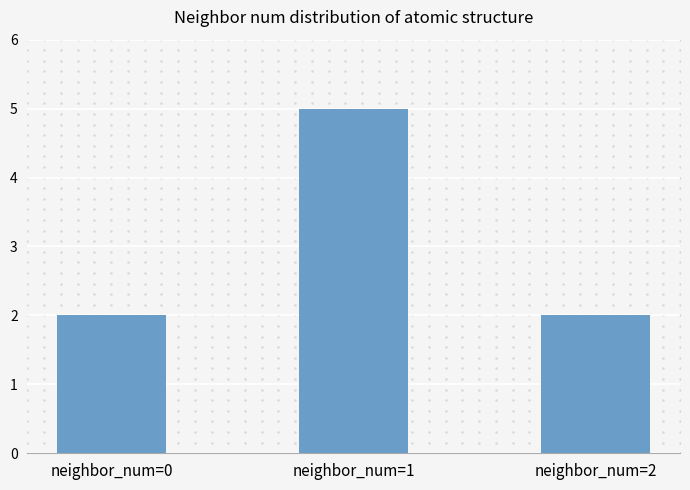

Approximately how many times larger is the value at neighbor_num=0 compared to neighbor_num=1?

0.4